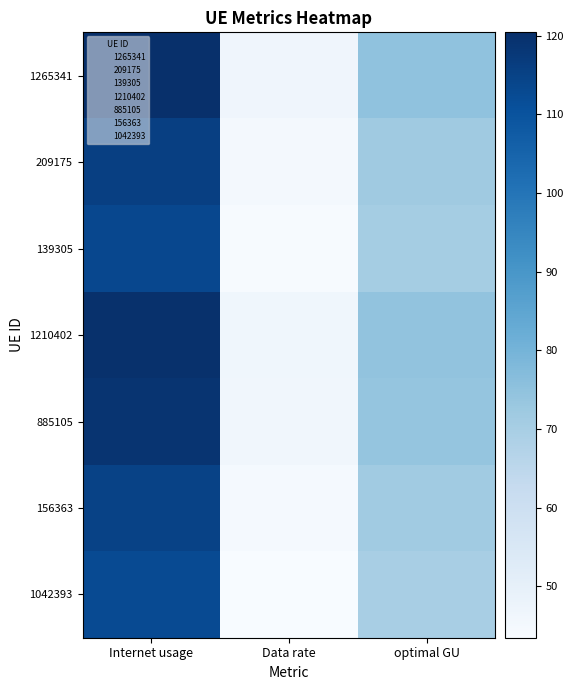

List the series in order of their peak value, highest first.

1265341, 1210402, 885105, 209175, 156363, 139305, 1042393